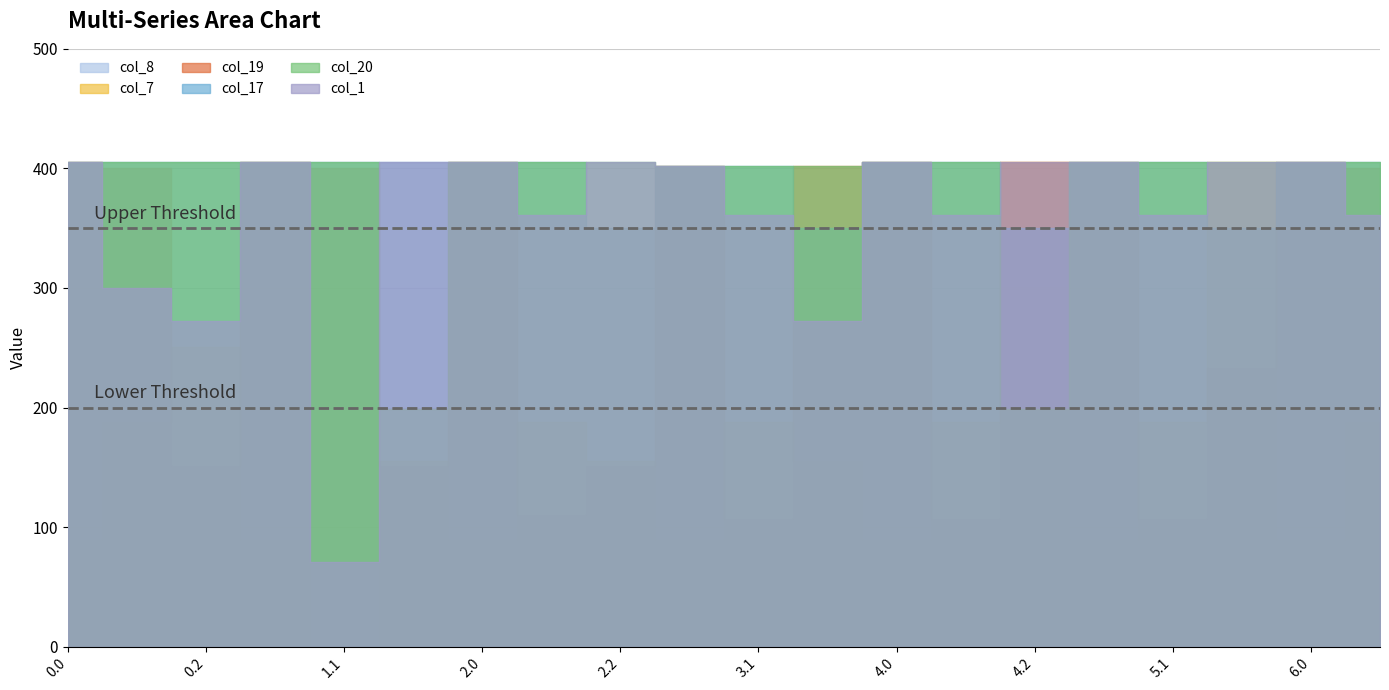

What is the maximum value for col_17?

405.0